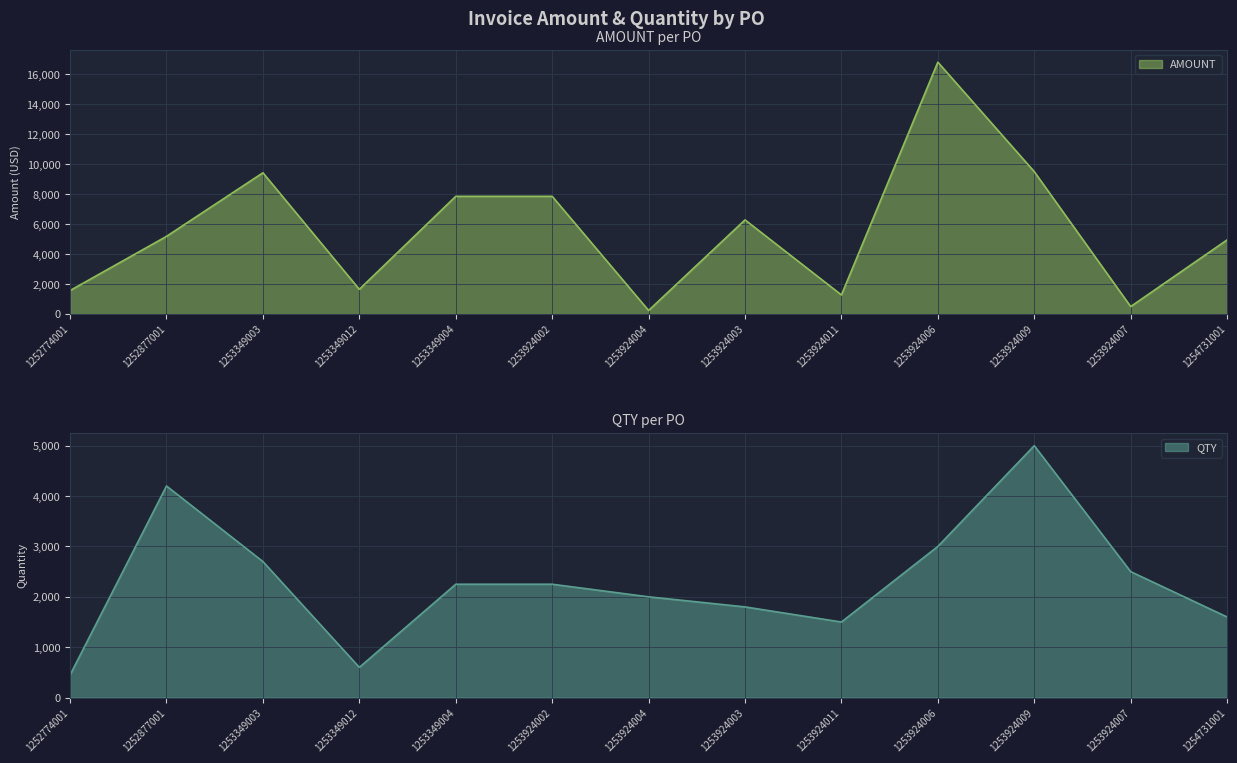

At which label does QTY reach its minimum?

1252774001